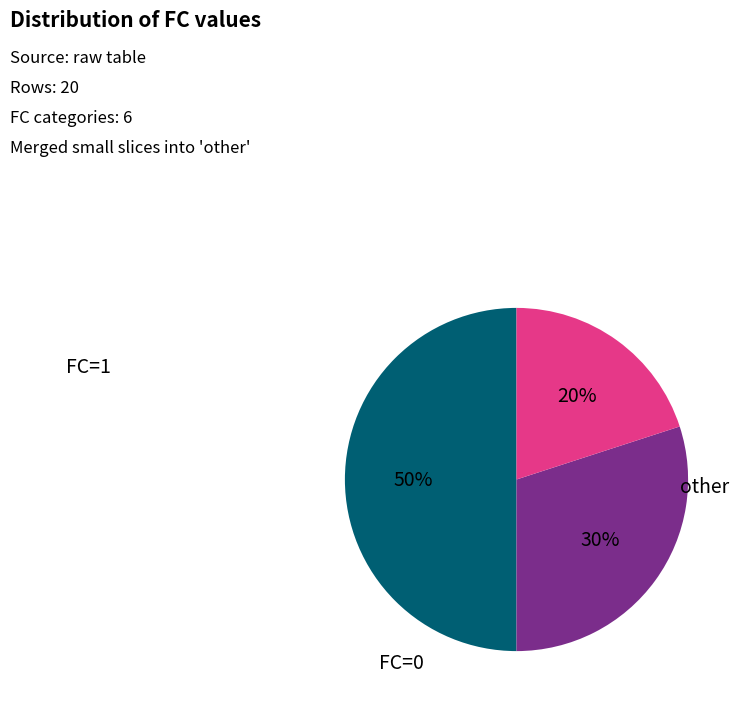

To the nearest percent, what is the average slice percentage?

33%